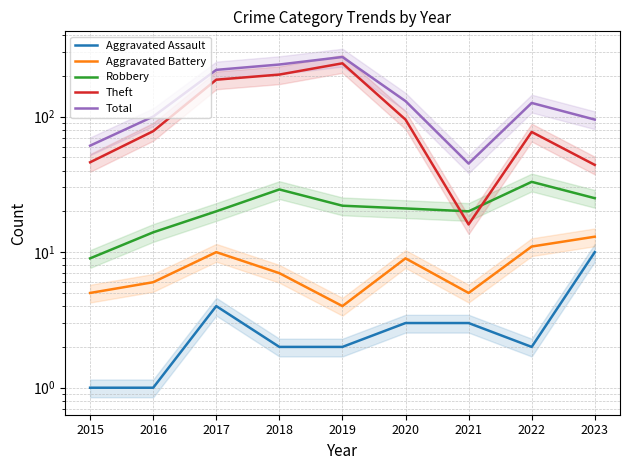

Which series has the largest total across all categories?

Total